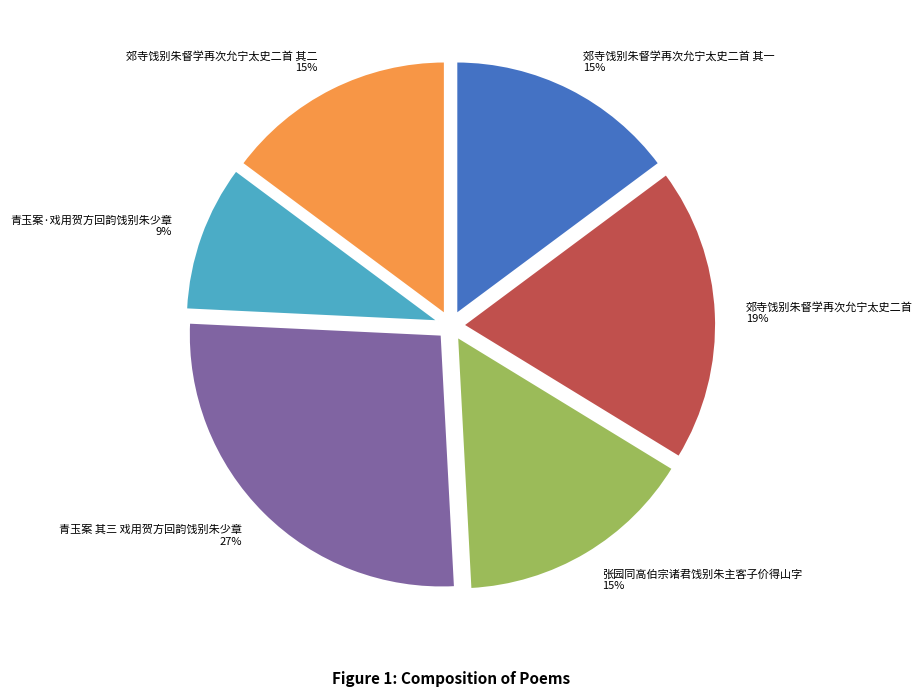

Is 郊寺饯别朱督学再次允宁太史二首 其一 15% the majority of the pie?

No